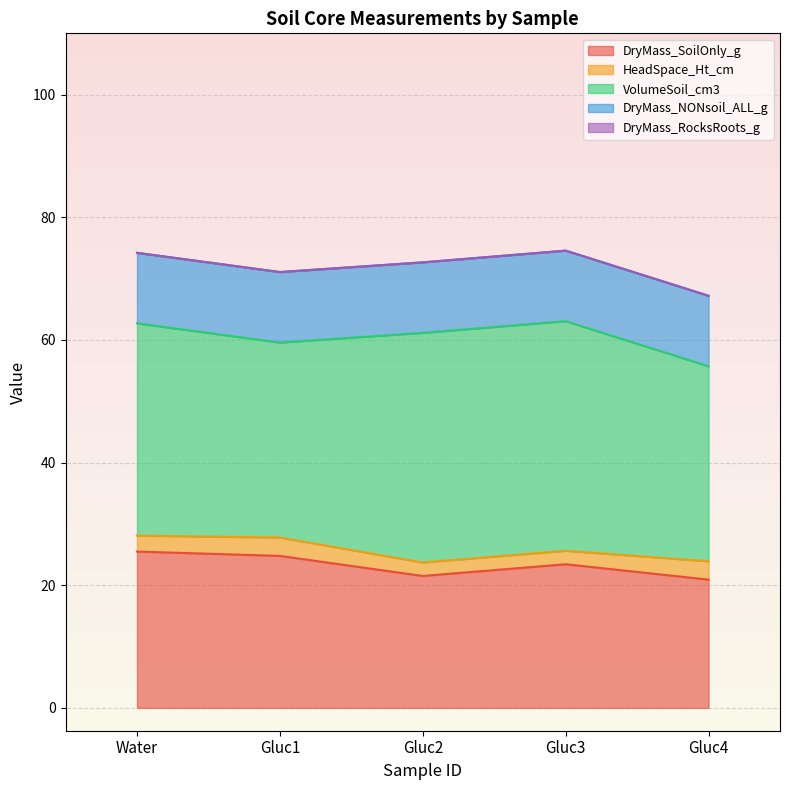

True or false: DryMass_RocksRoots_g and DryMass_SoilOnly_g cross at least once.

False